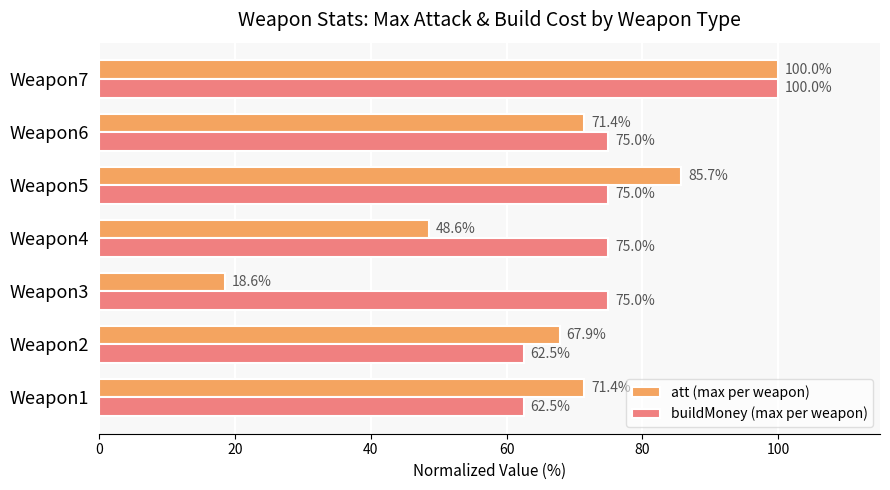

Which series has the largest total across all categories?

buildMoney (max per weapon)